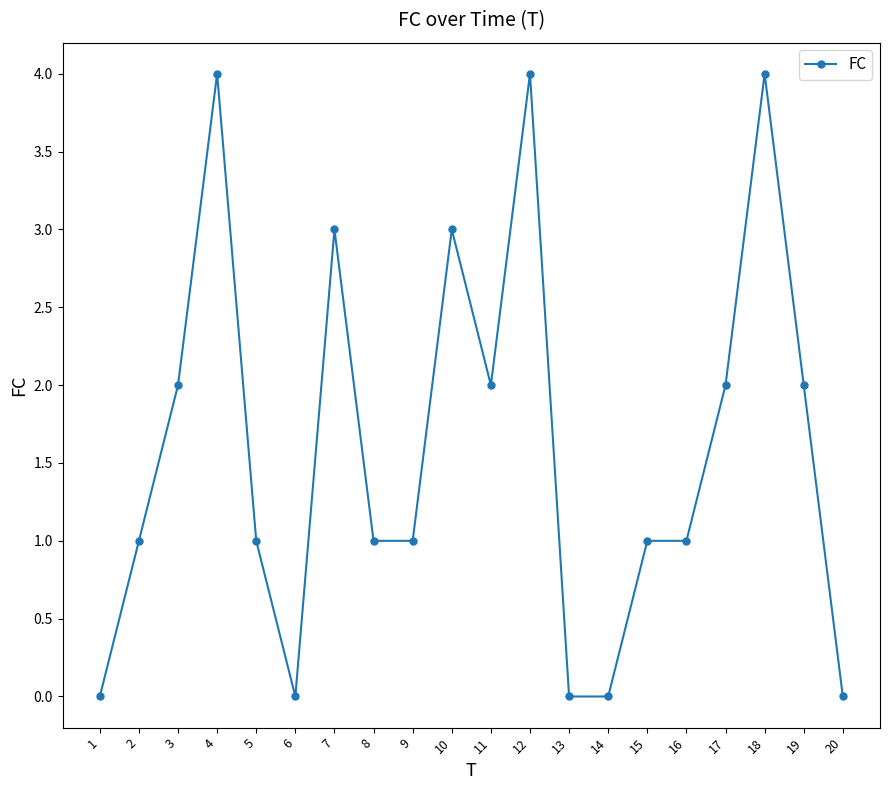

Reading right to left, extract all data points from this chart.

20=0	19=2	18=4	17=2	16=1	15=1	14=0	13=0	12=4	11=2	10=3	9=1	8=1	7=3	6=0	5=1	4=4	3=2	2=1	1=0